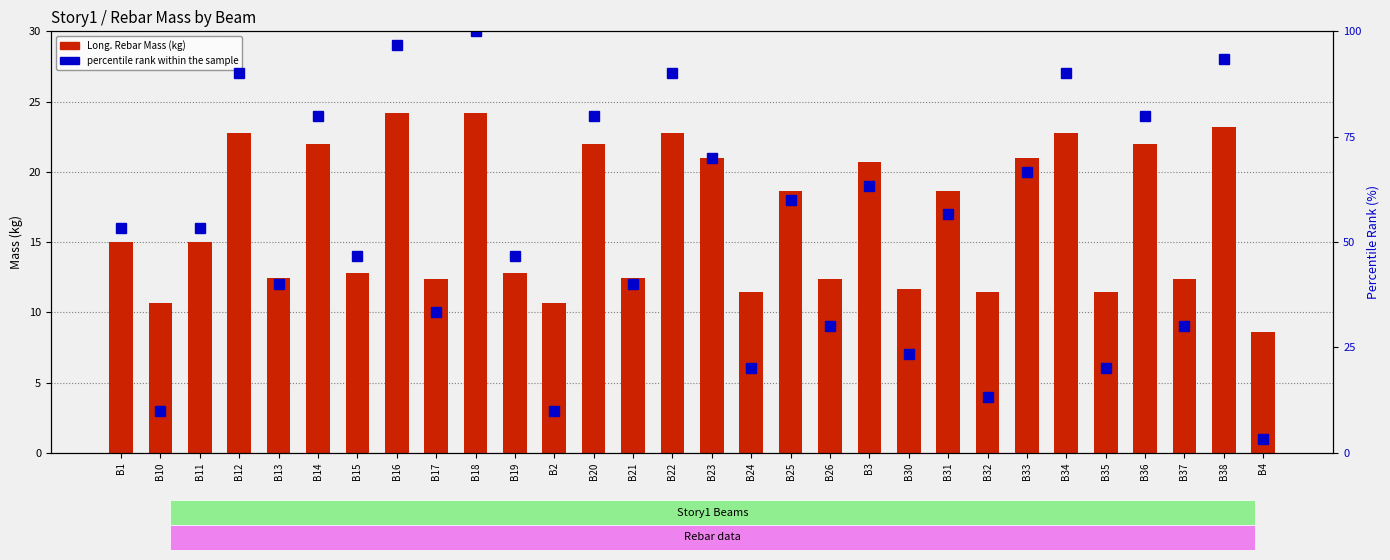

What is the label of the 25th bar from the left?

B34